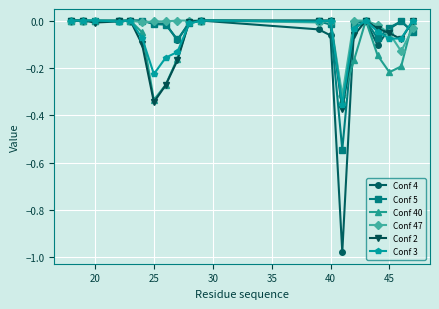

True or false: Conf 47 and Conf 5 intersect in this chart.

True